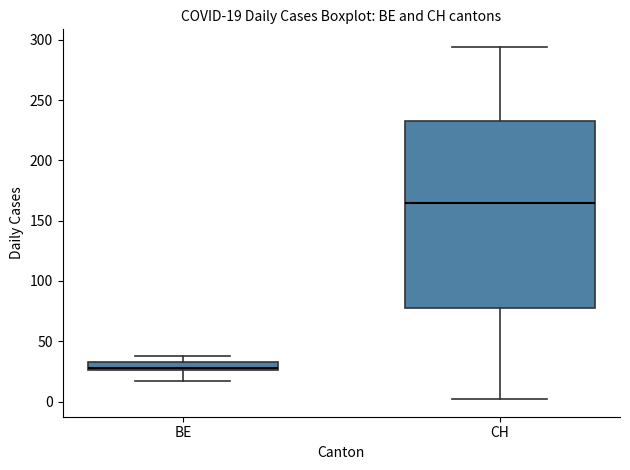

Which box's median line is the highest?

CH